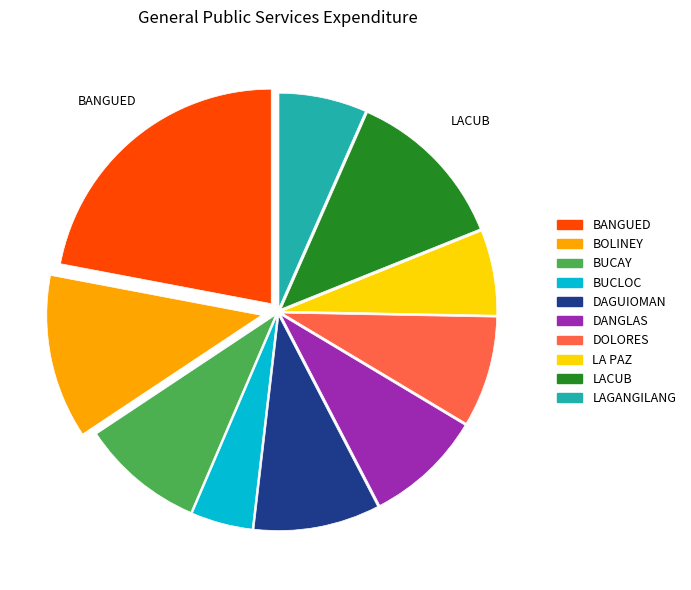

Which has a higher value, BOLINEY or LA PAZ?

BOLINEY